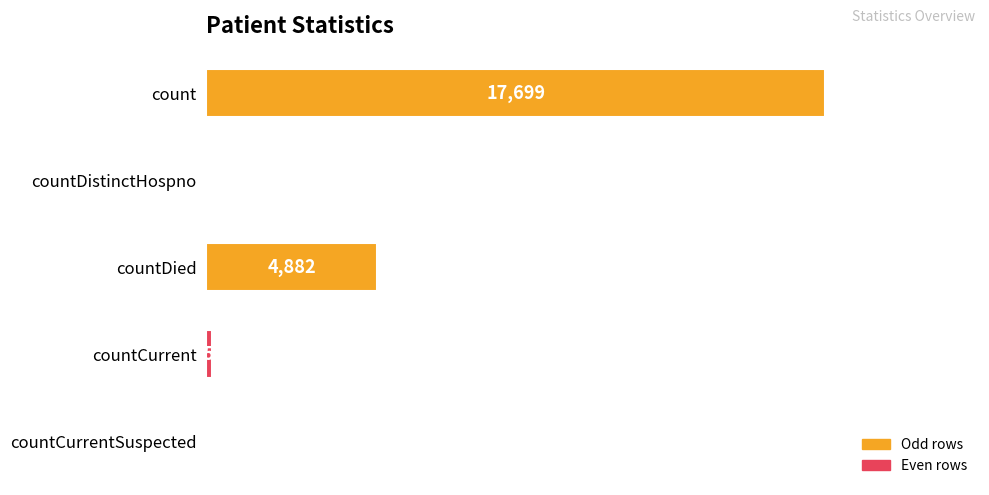

What is the sum of the values at countDistinctHospno and count?

17760